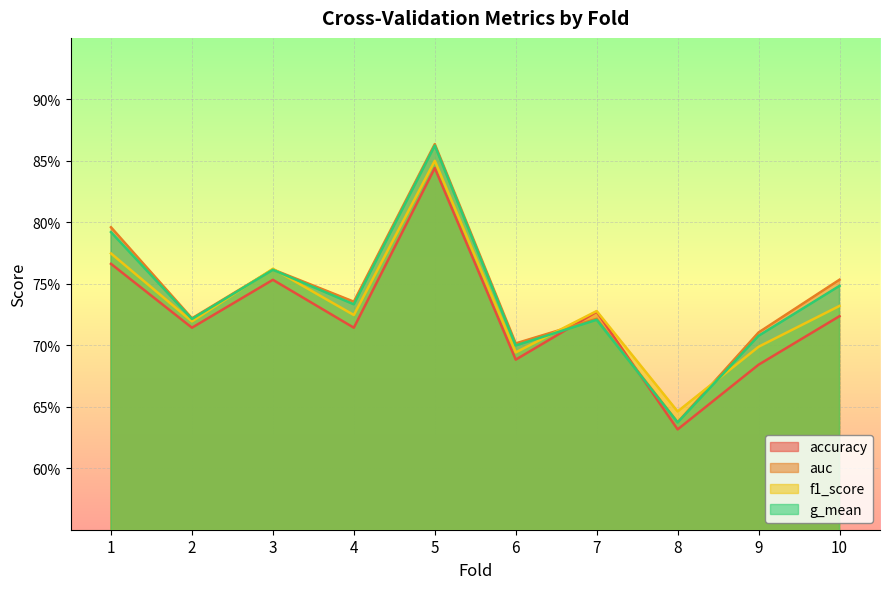

Is the value of accuracy at 8 greater than the value of f1_score at 4?

No